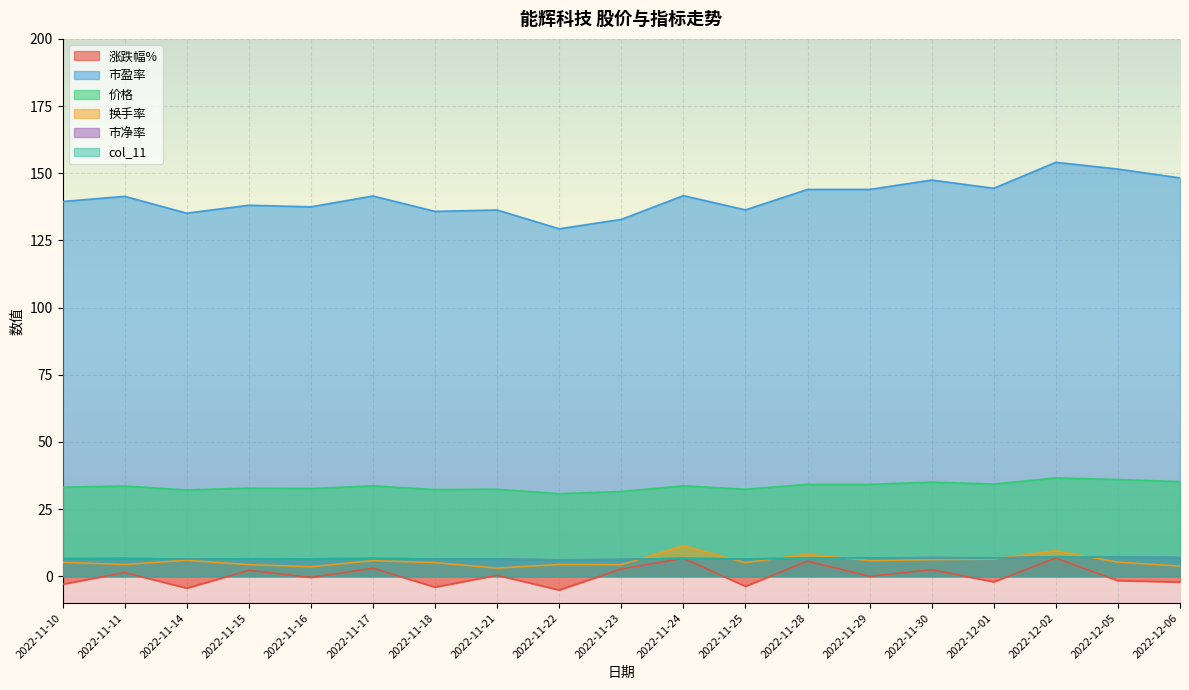

How many interior local valleys does the col_11 series have?

6